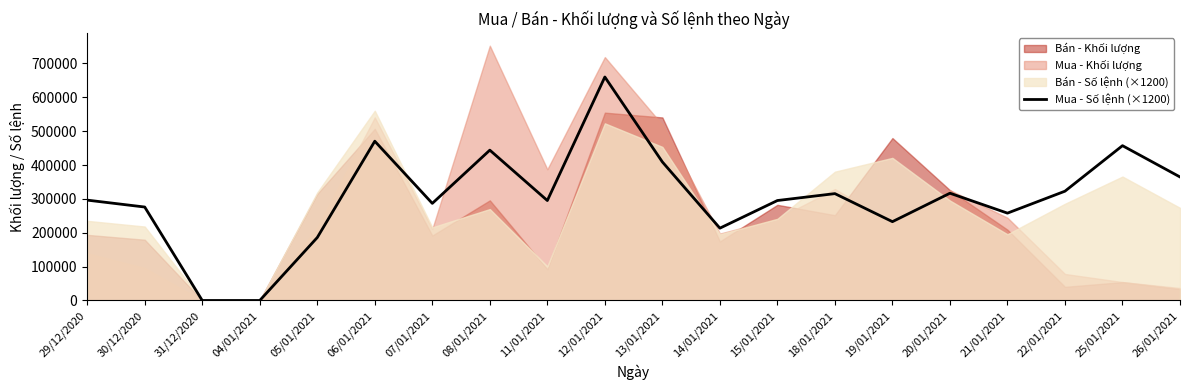

Reading left to right, extract all data points from this chart.

296400	276000	0	0	186000	470400	286800	444000	295200	660000	409200	213600	295200	315600	232800	316800	258000	322800	457200	364800